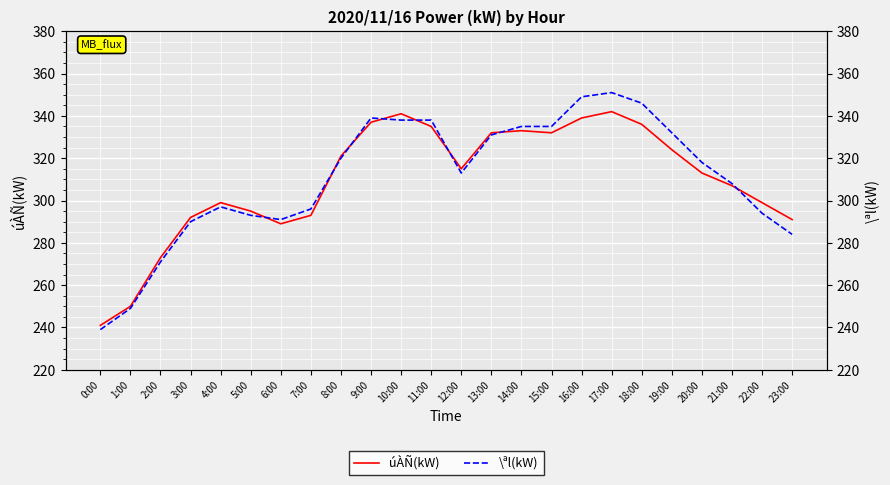

List the labels in order of \ªl(kW) value, largest first.

17:00, 16:00, 18:00, 9:00, 10:00, 11:00, 14:00, 15:00, 19:00, 13:00, 8:00, 20:00, 12:00, 21:00, 4:00, 7:00, 22:00, 5:00, 6:00, 3:00, 23:00, 2:00, 1:00, 0:00